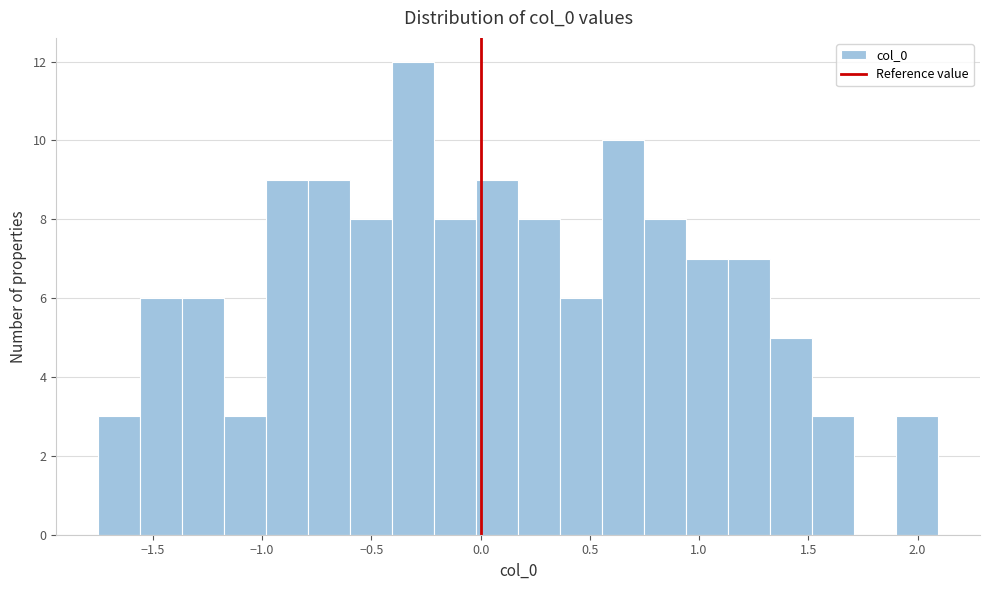

Around what value on the x-axis is the tallest bar? Give the approximate position of its centre, as read against the axis.

-0.30